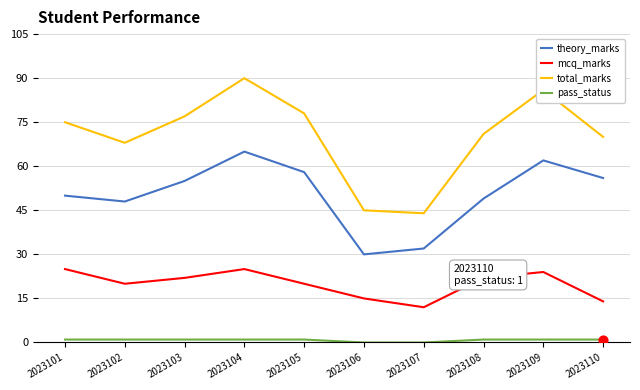

What is the total value across all series at 2023106?

90